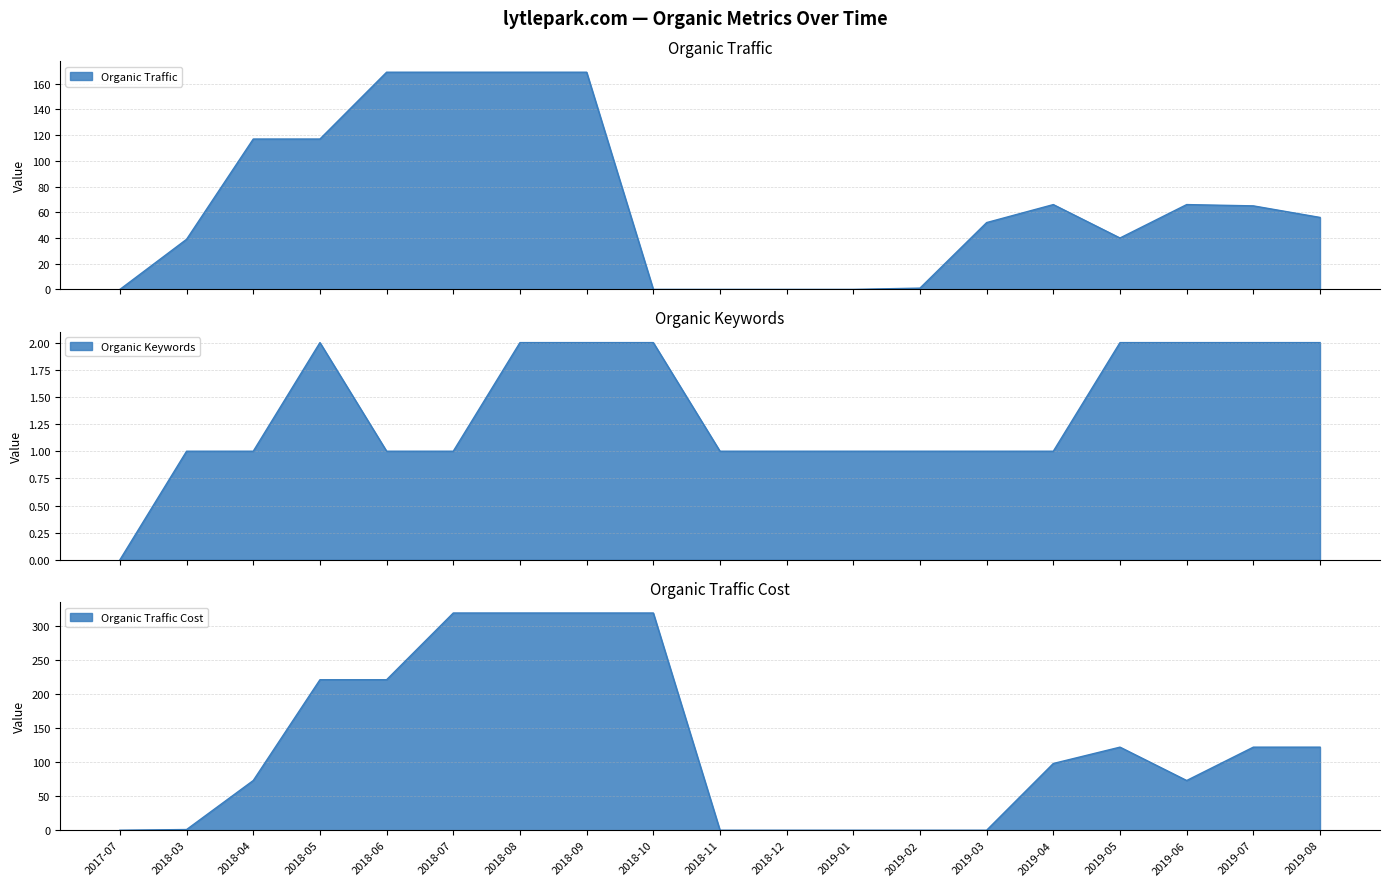

In Organic Traffic Cost, how many points are lower than both neighbors (excluding endpoints)?

1